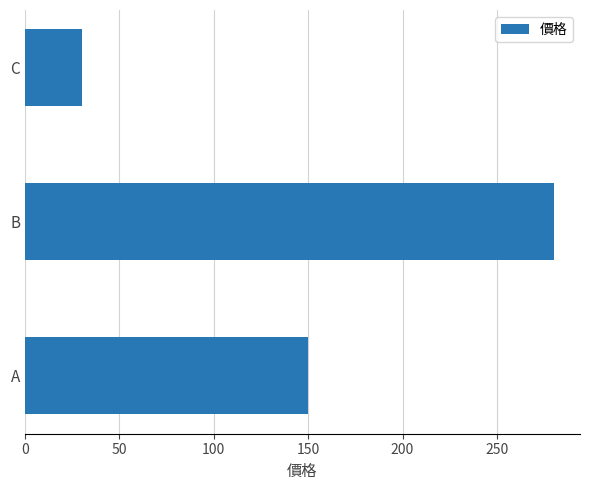

How many values are between 30 and 280?

3